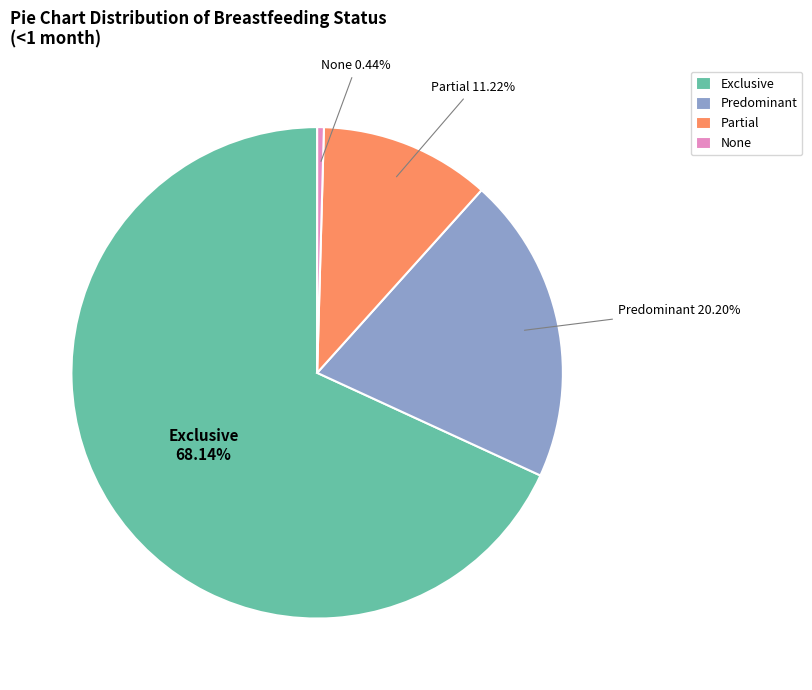

To the nearest percent, what percentage of the pie is Exclusive?

68%